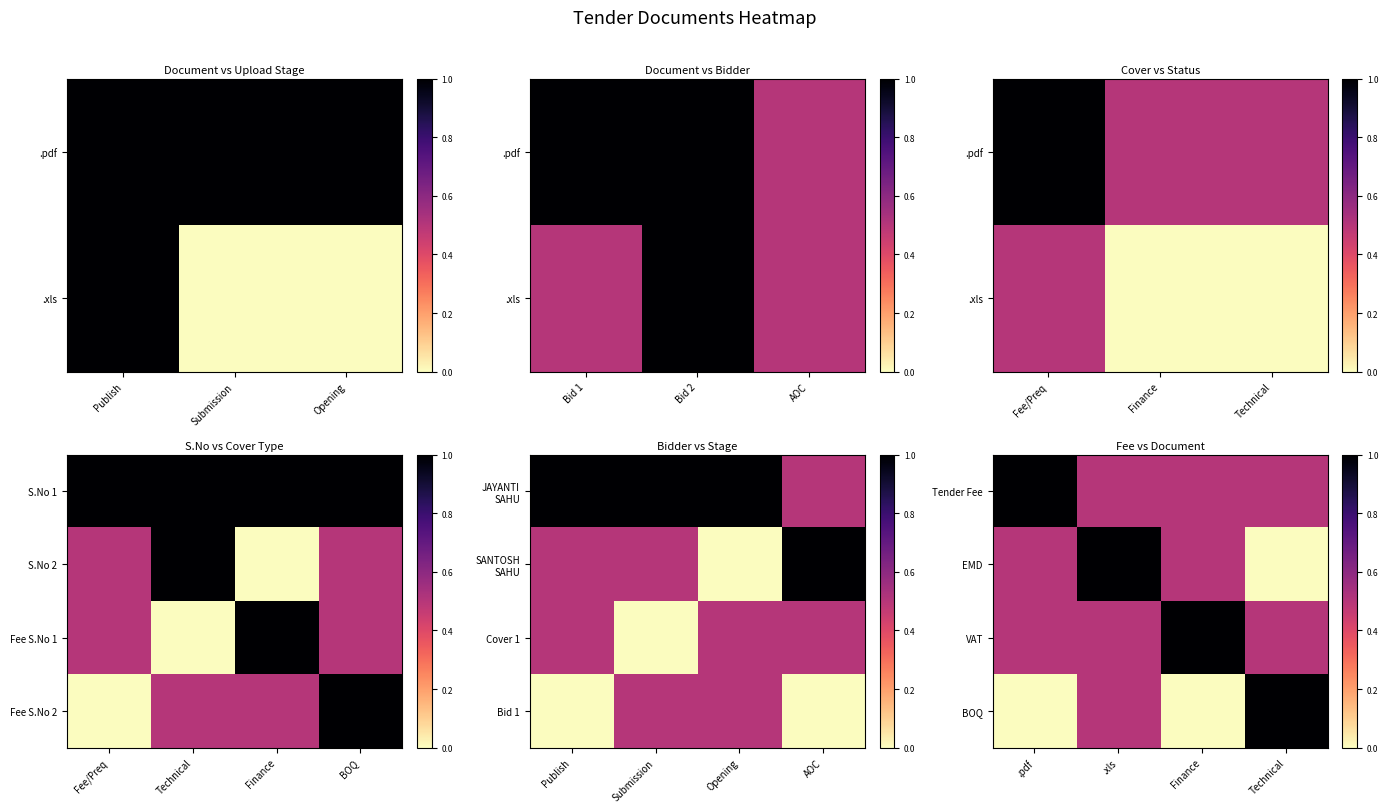

True or false: BOQ has a value of 0.5 at Finance.

False